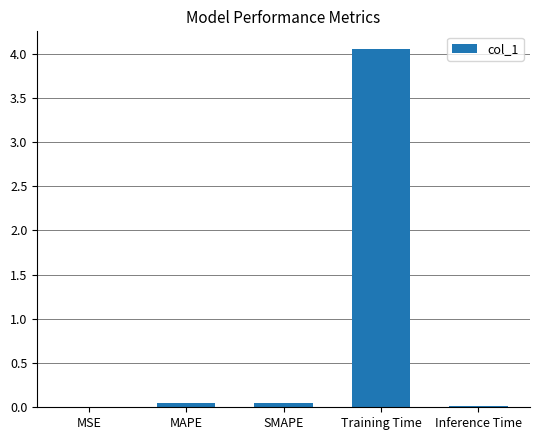

Is it true that the value at Training Time is 1.6?

False